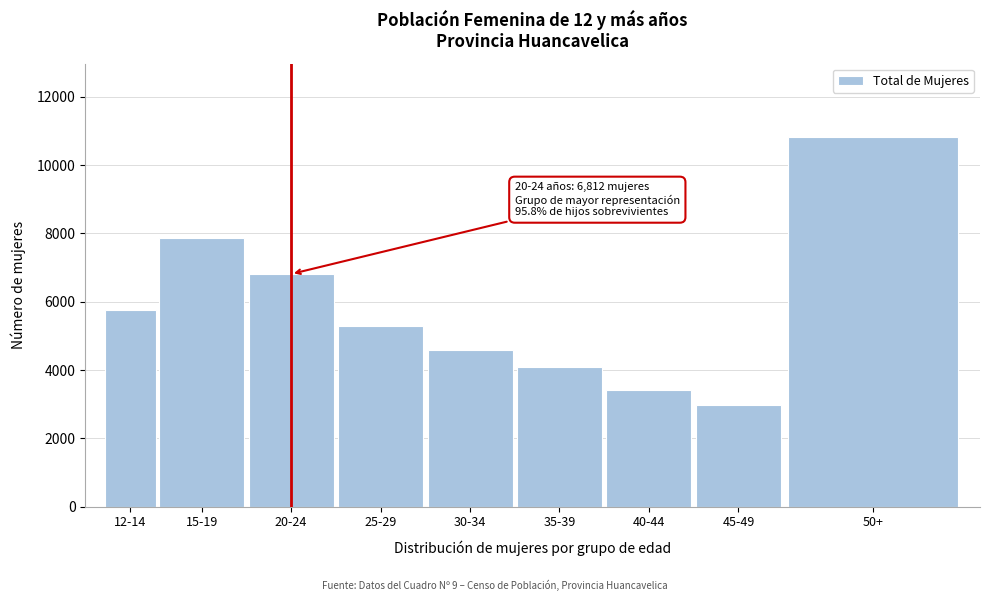

Reading left to right, what are all the values shown in this chart?

12-14=5767	15-19=7871	20-24=6812	25-29=5297	30-34=4581	35-39=4082	40-44=3413	45-49=2989	50+=10814